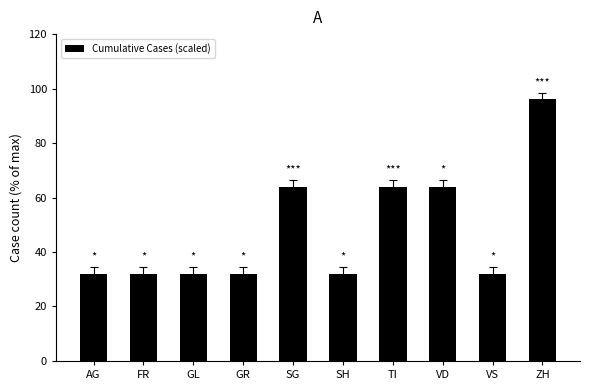

What is the value of the 6th bar from the left?

32